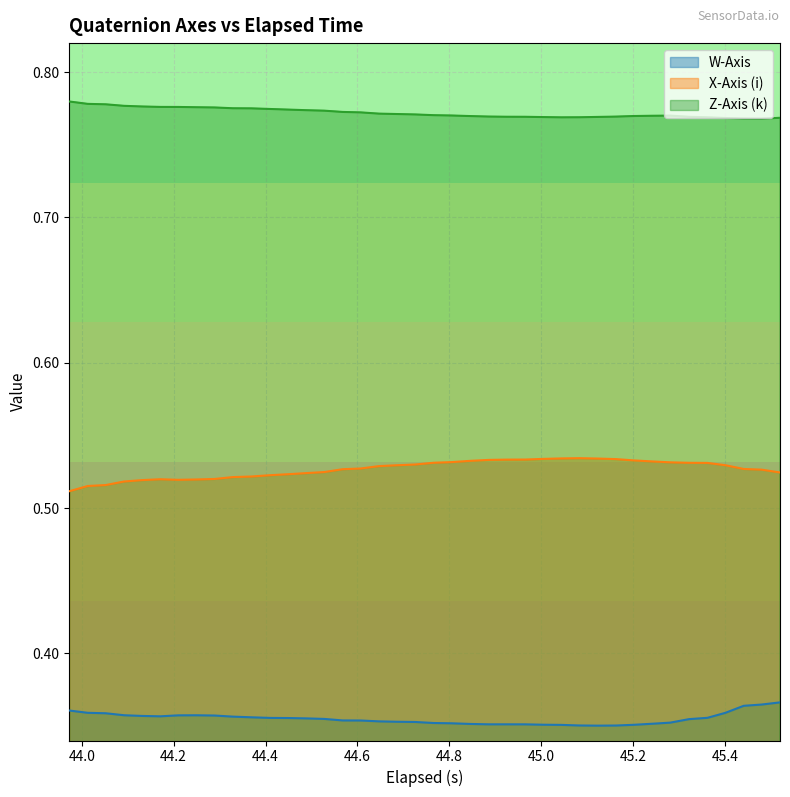

List the series in order of their peak value, highest first.

Z-Axis (k), X-Axis (i), W-Axis